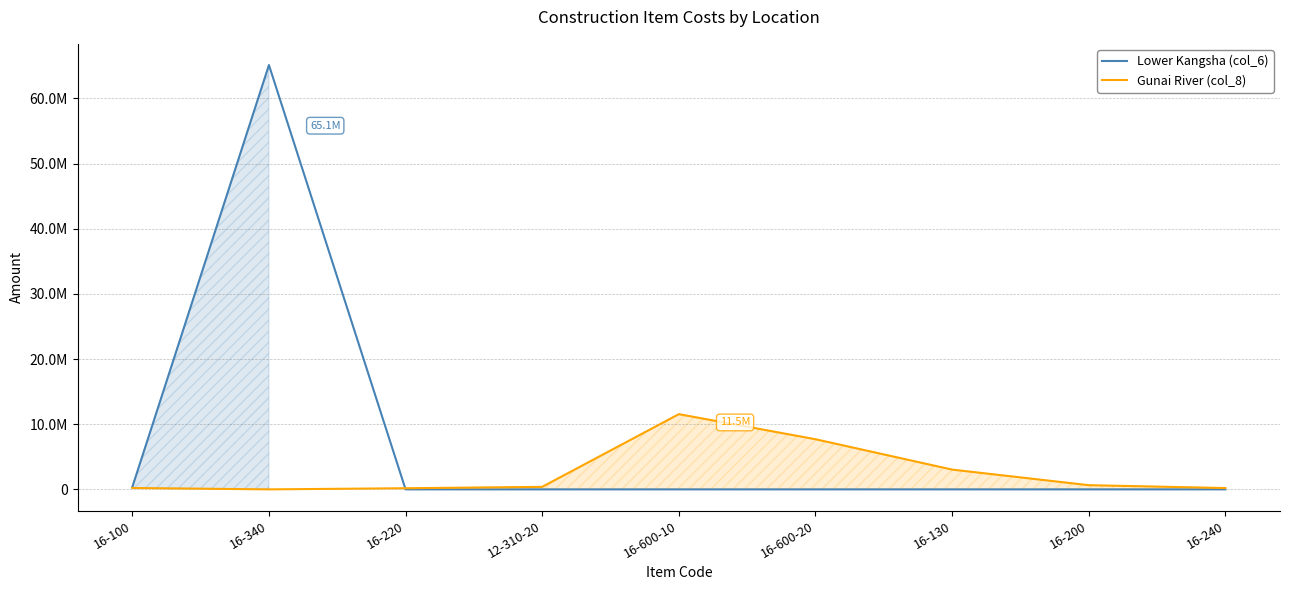

How many lines are shown in the chart?

2